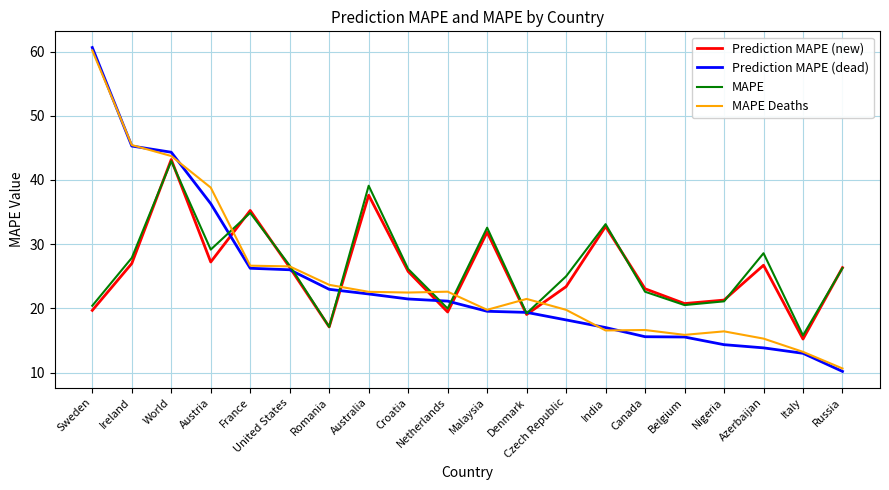

Which series has the largest total across all categories?

MAPE